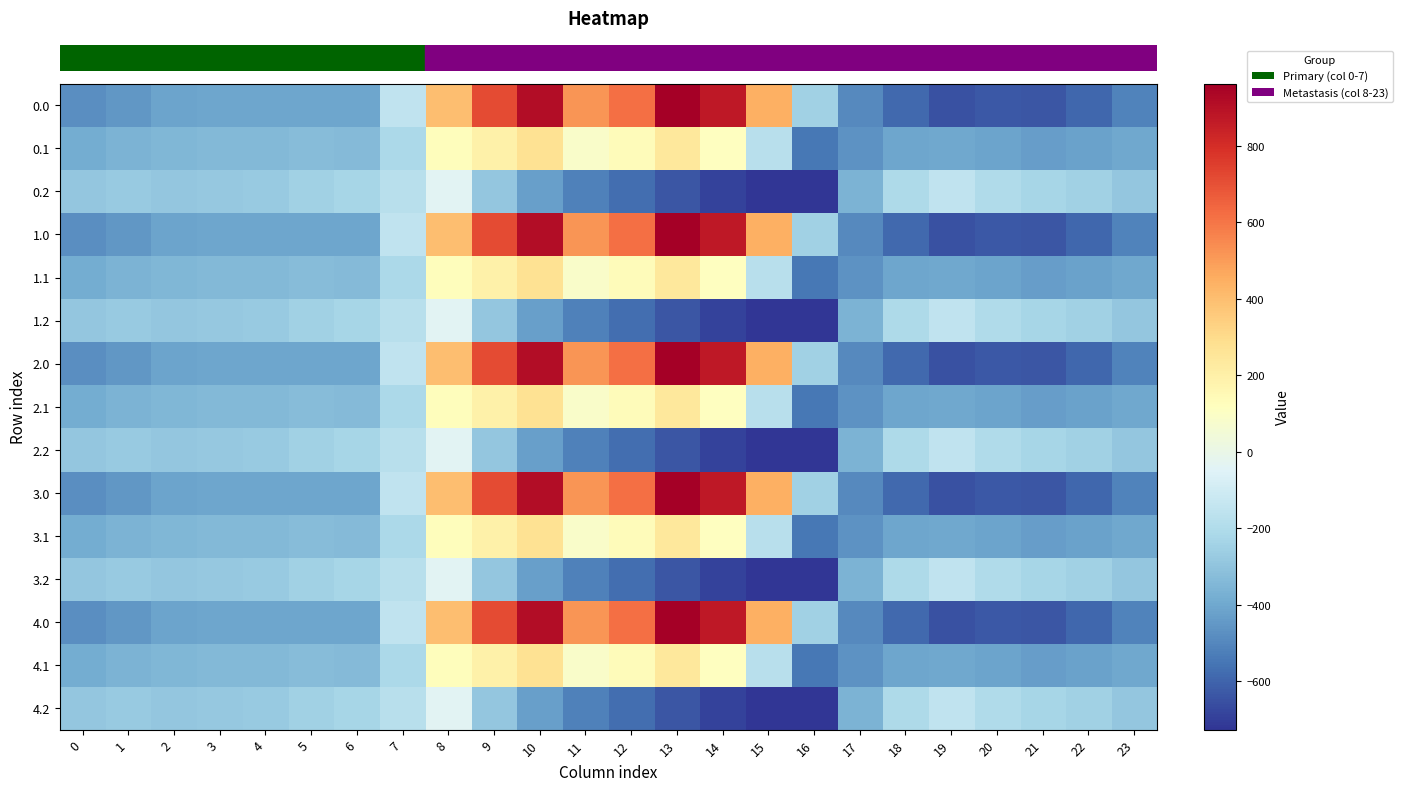

Which label corresponds to the smallest value in the chart?

16